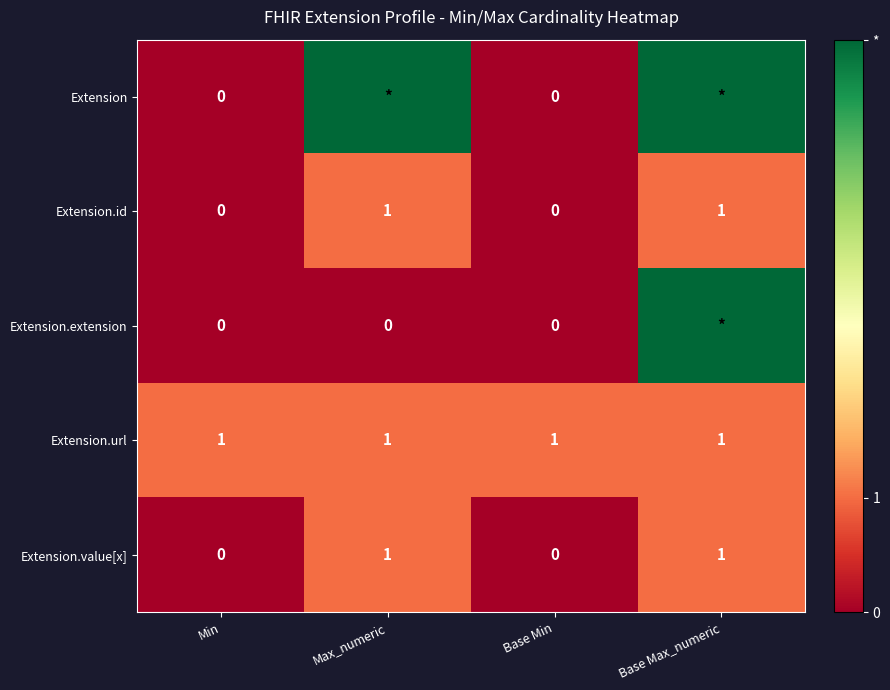

Count the Extension.value[x] values in the range 0 to 1.

4